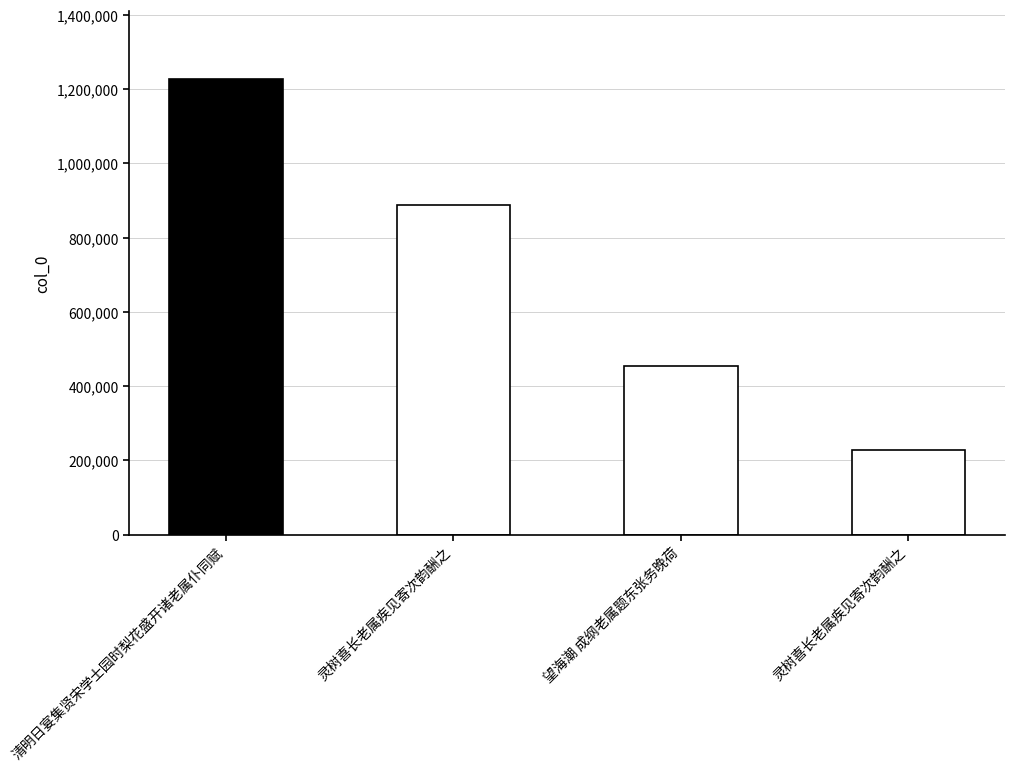

Reading right to left, extract all data points from this chart.

灵树喜长老属疾见寄次韵酬之=227354	望海潮 成纲老属题东张务晚荷=455458	灵树喜长老属疾见寄次韵酬之=887143	清明日宴集贤宋学士园时梨花盛开诸老属仆同赋=1226884